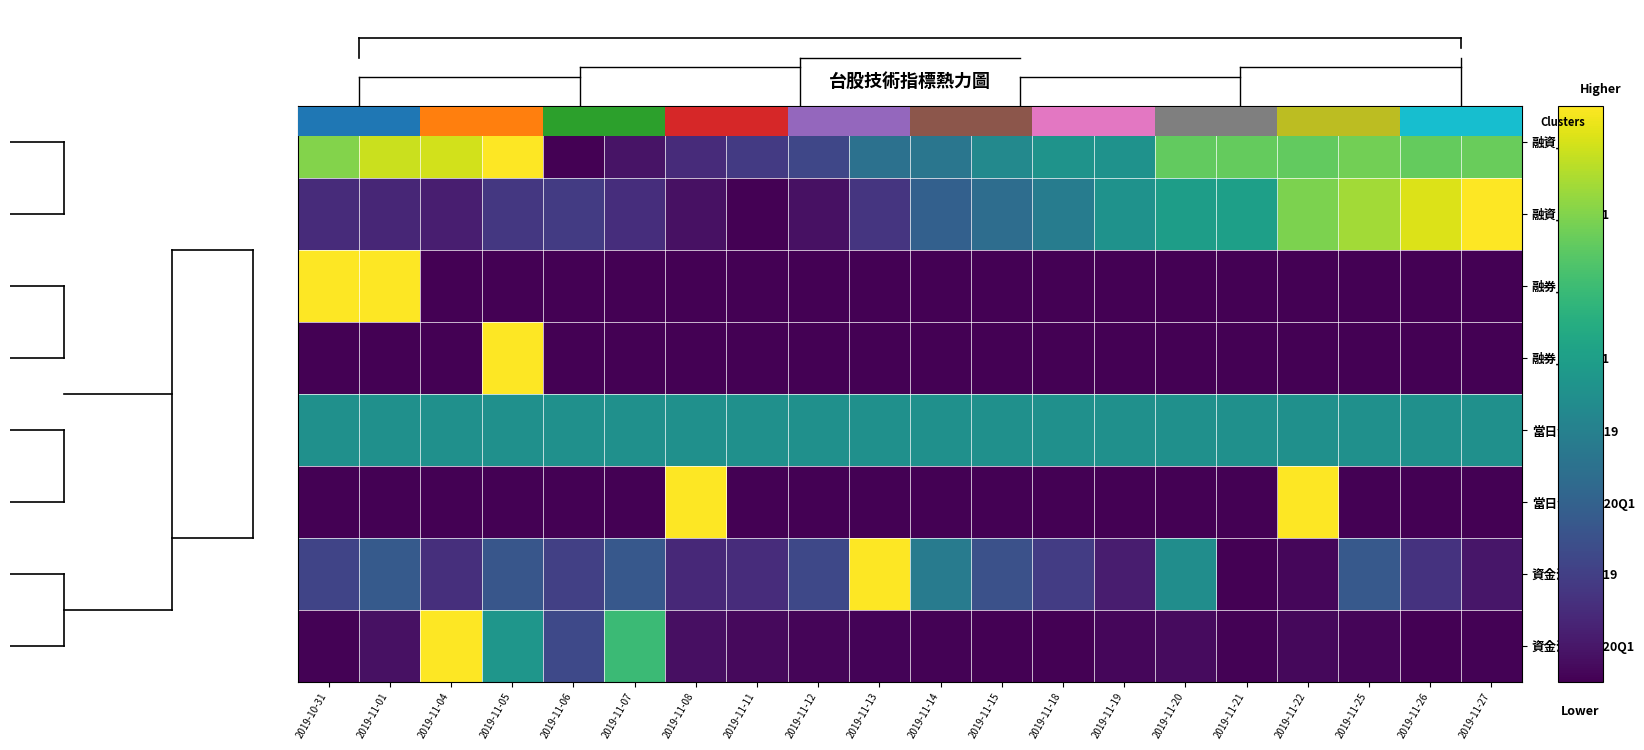

Is the value of 融資_2019 at 2019-11-22 greater than the value of 融券_2019 at 2019-11-14?

Yes